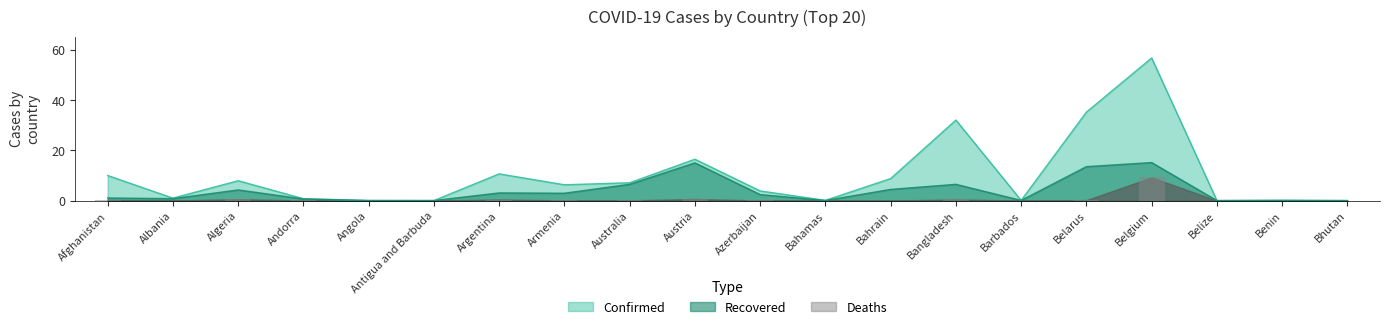

At which category does the chart reach its peak across all series?

Belgium